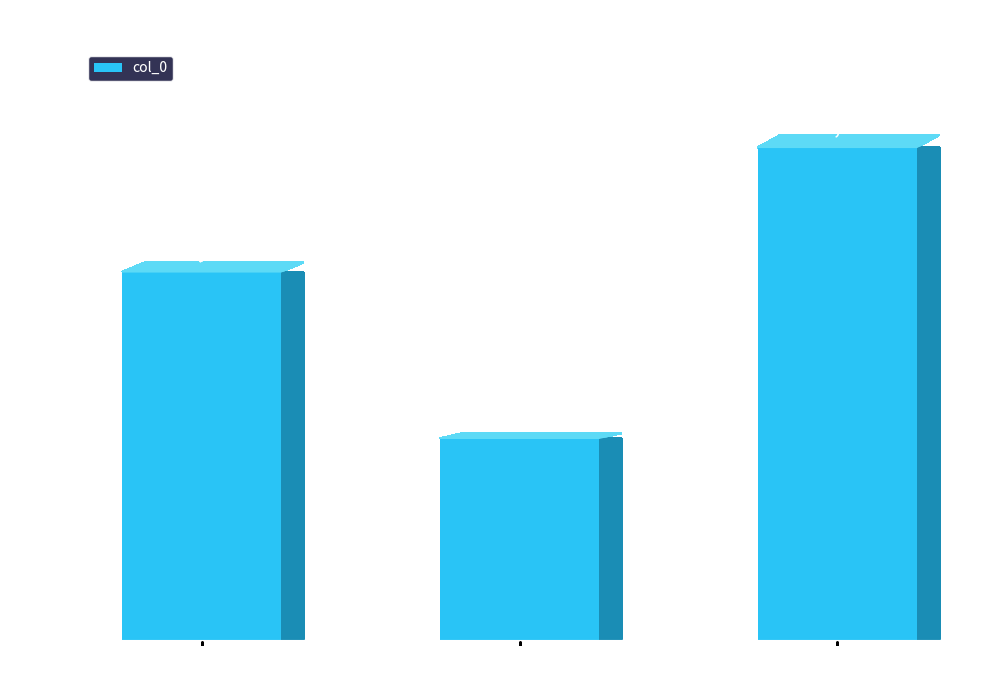

What is the difference between the second highest and minimum values?

126464